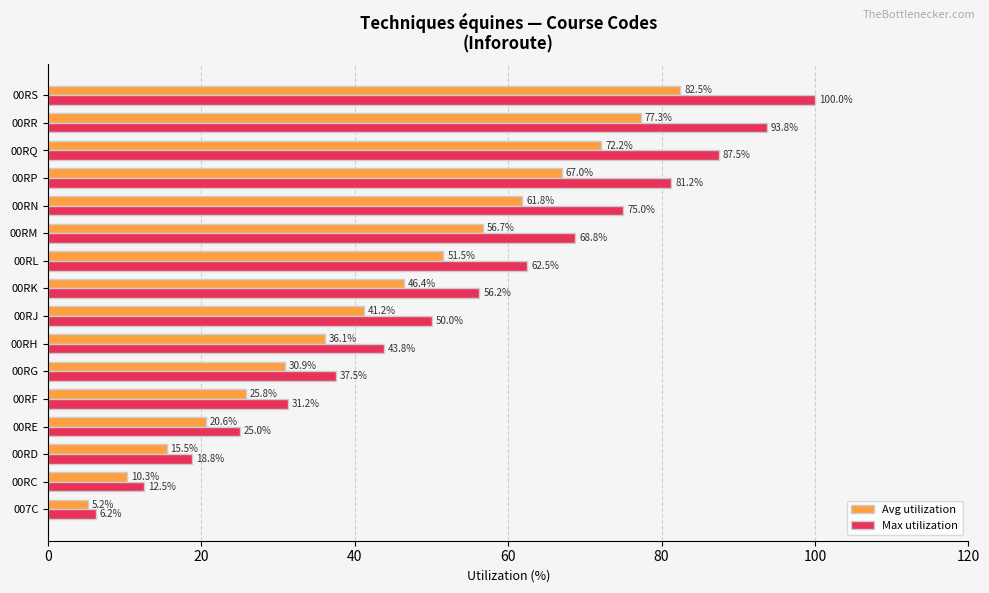

At which label is Avg utilization closest to 43?

00RJ